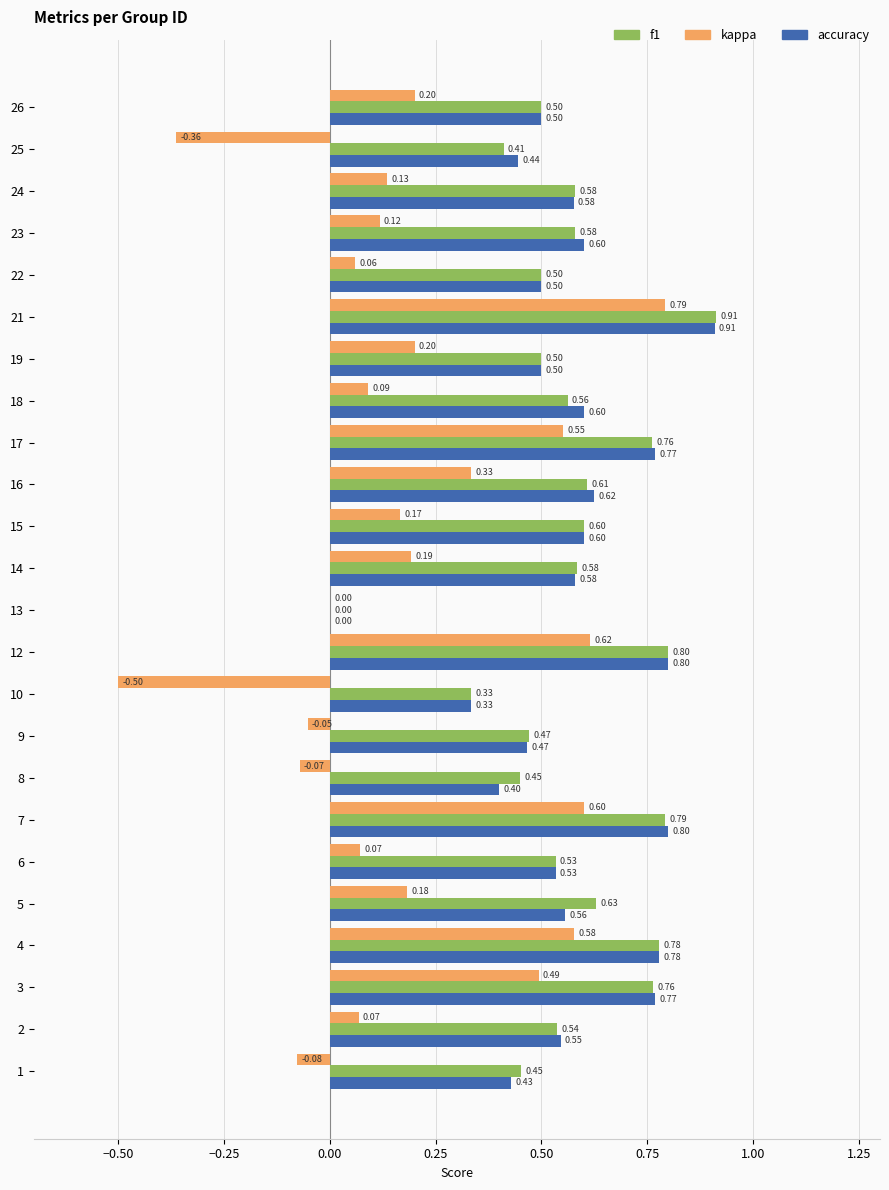

What is the sum of all f1 values?

13.6